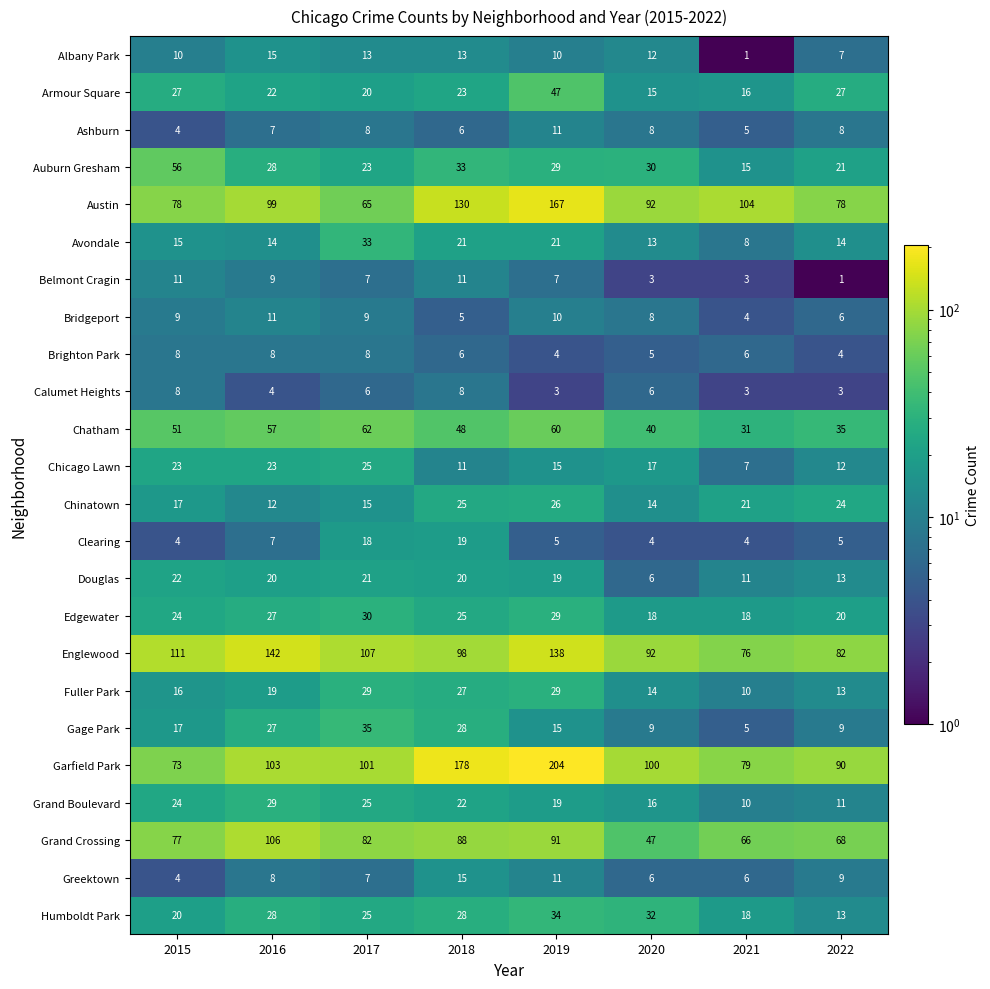

What is the sum of the Clearing values at 2019 and 2020?

9